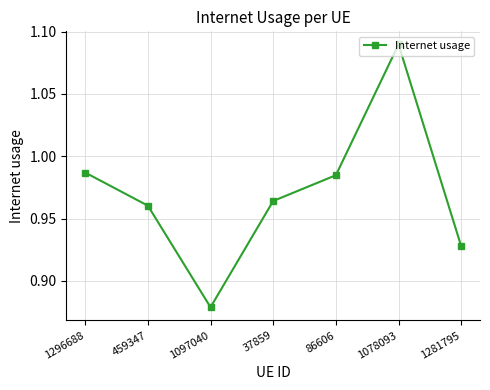

Count the number of data series in this chart.

1